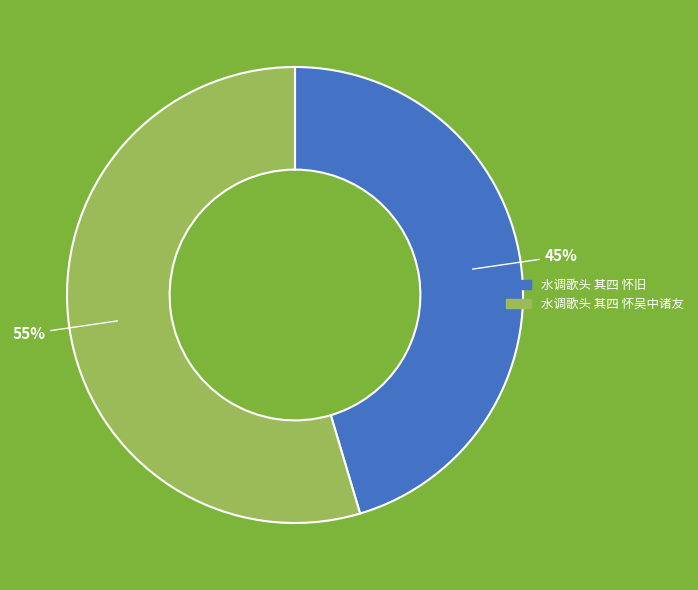

The 水调歌头 其四 怀旧 slice represents 40% of the pie. True or false?

False